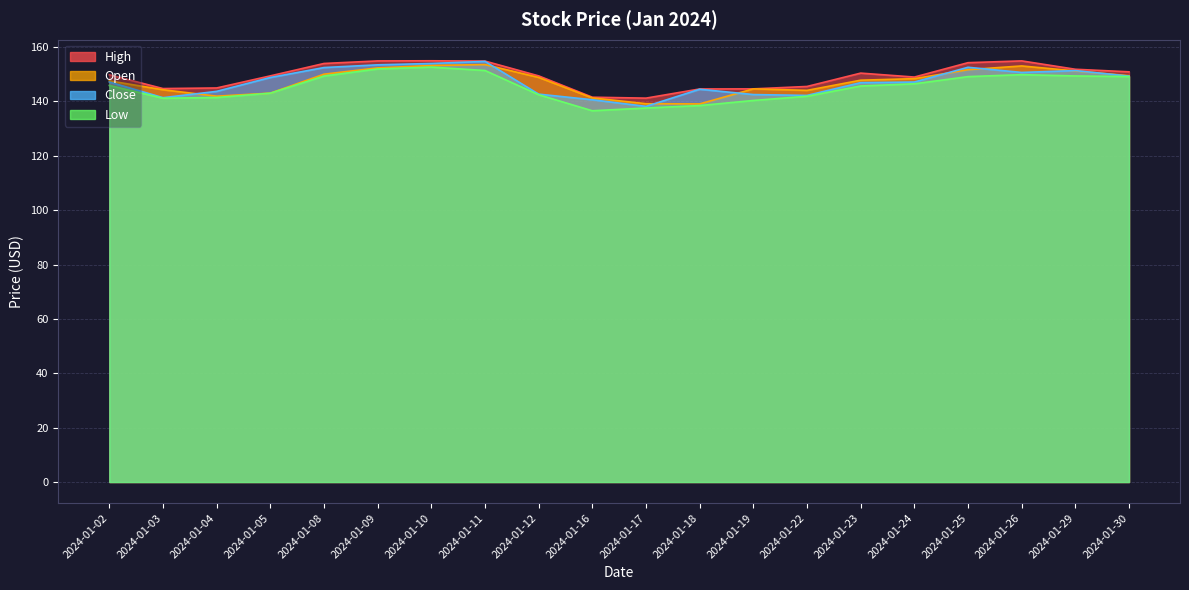

What is the difference between the Low values at 2024-01-10 and 2024-01-08?

3.3